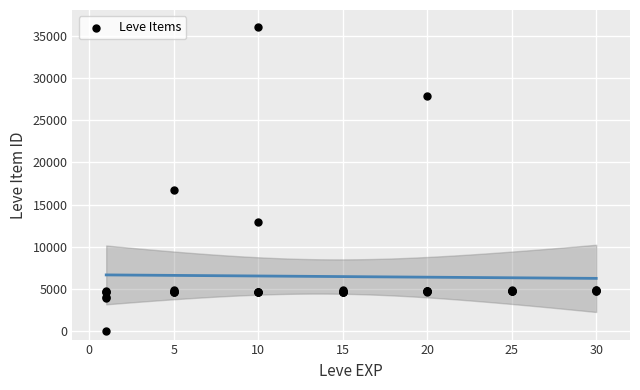

What Y value in the scatter plot is closest to 18031?

16734